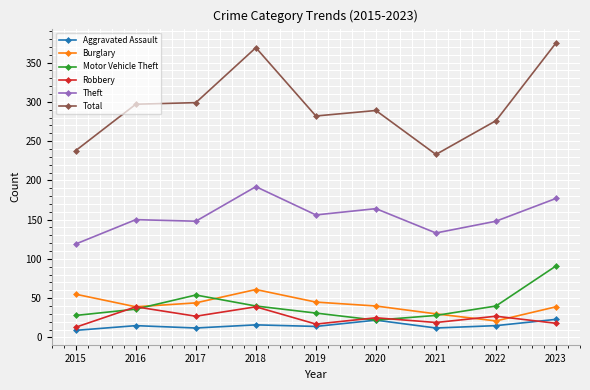

What is the difference between the maximum and second lowest values in the Aggravated Assault series?

11